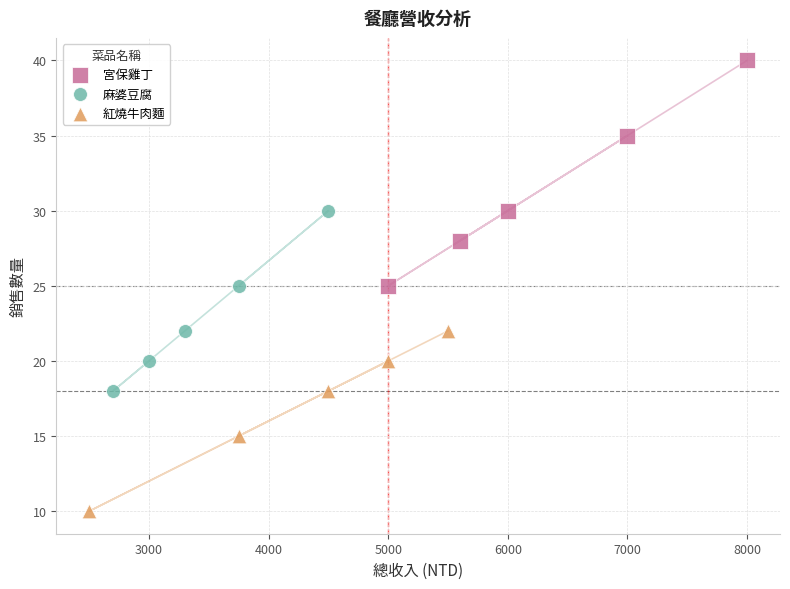

Which series has the widest spread of Y values?

宮保雞丁